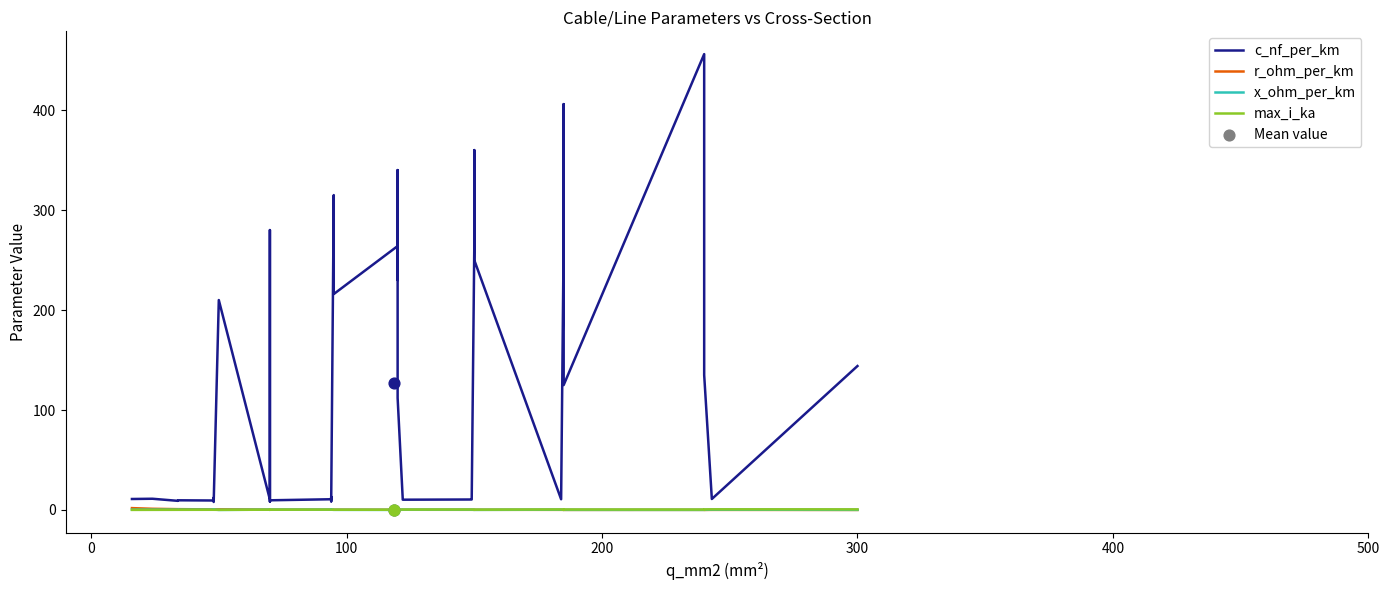

Which series reaches the minimum Y coordinate?

r_ohm_per_km